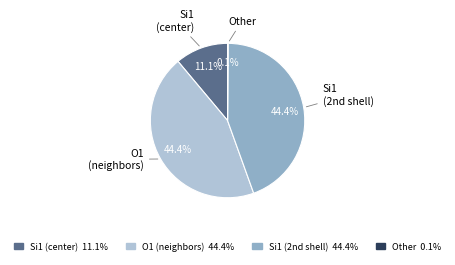

Is there a majority slice in this chart?

No